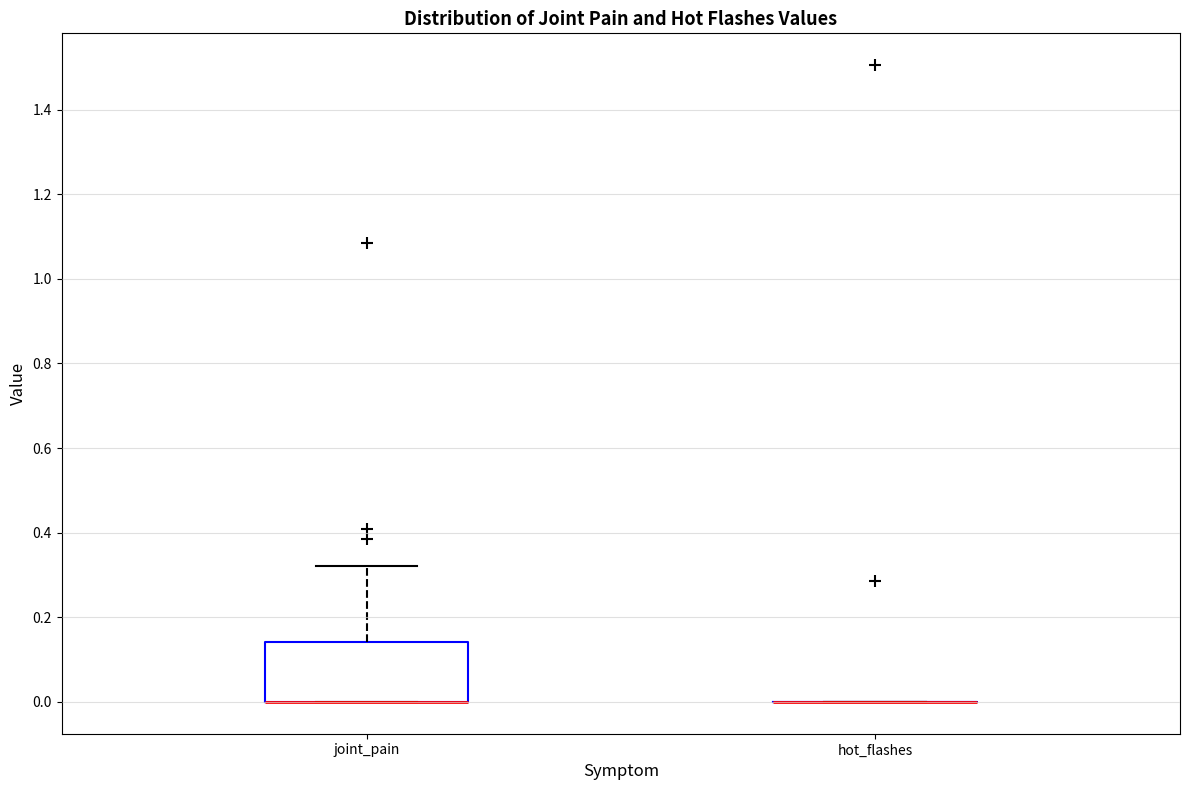

Reading left to right, transcribe this box plot: for each box, give where its median line is, the range the box spans, and where its two whiskers end, as read against the y-axis. The values are not printed on the chart, so give them approximately, as read against the axis.

joint_pain: median 0.00 (drawn on the box's lower edge), box 0.00 to 0.14, whiskers 0.00 to 0.32
hot_flashes: box collapsed to a line at 0.00, whiskers 0.00 to 0.00